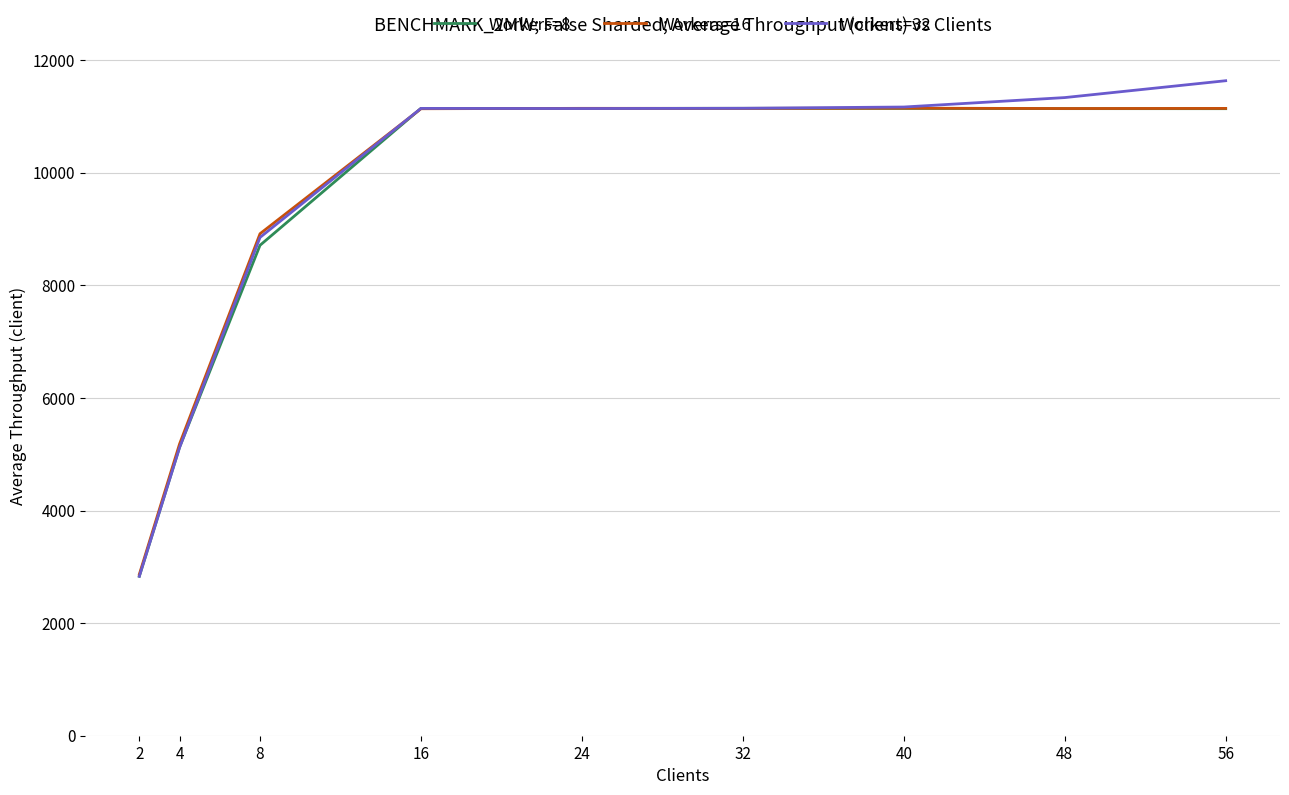

What is the minimum value shown in the chart?

2831.8